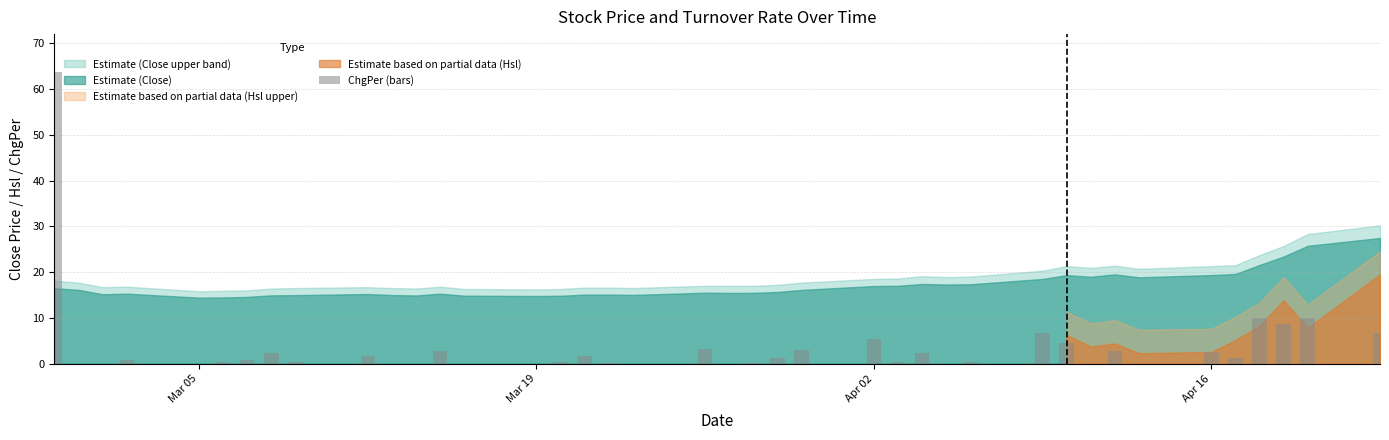

What is the sum of all values?

143.5